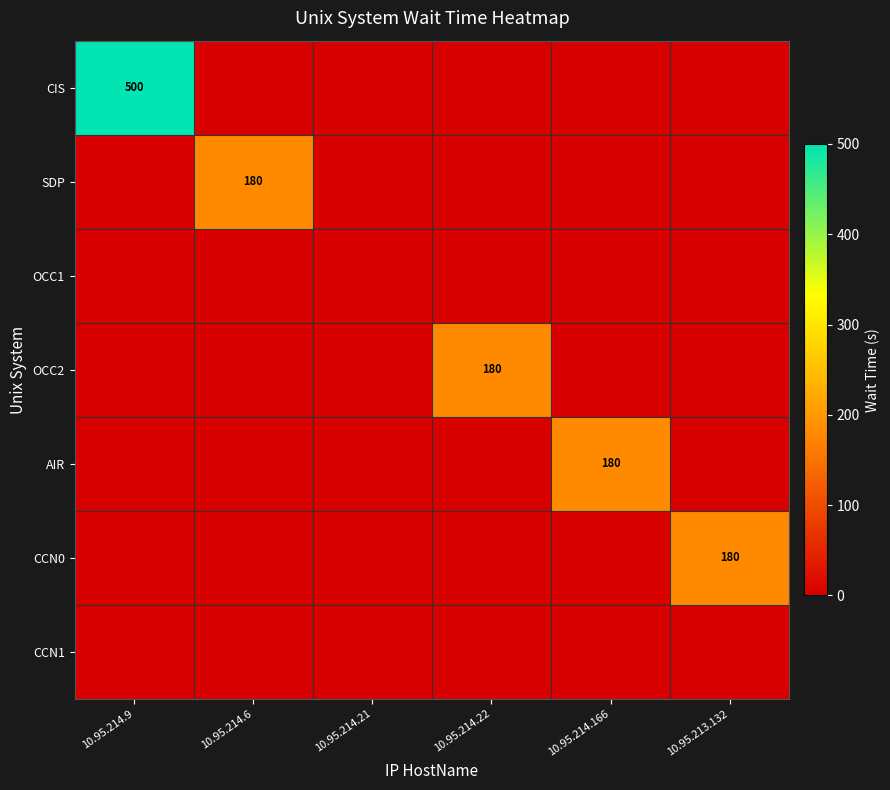

What is the average value of the OCC2 series?

30